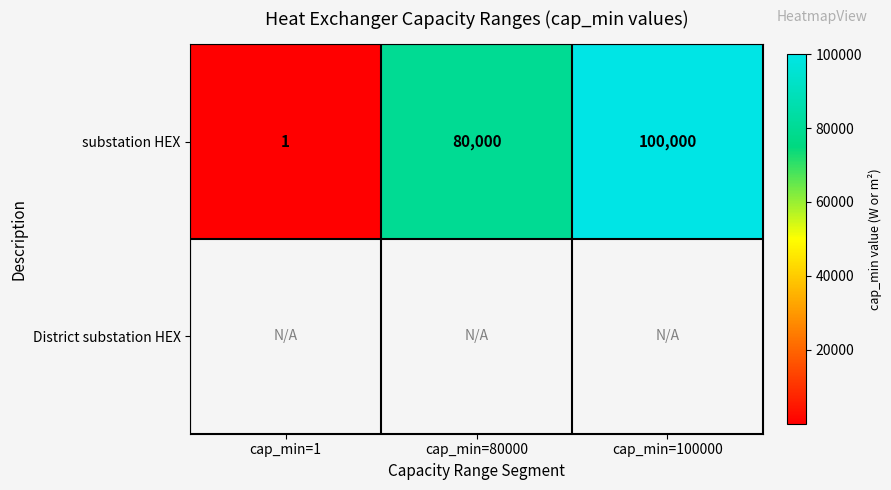

The value of substation HEX at cap_min=1 is 1.7. True or false?

False